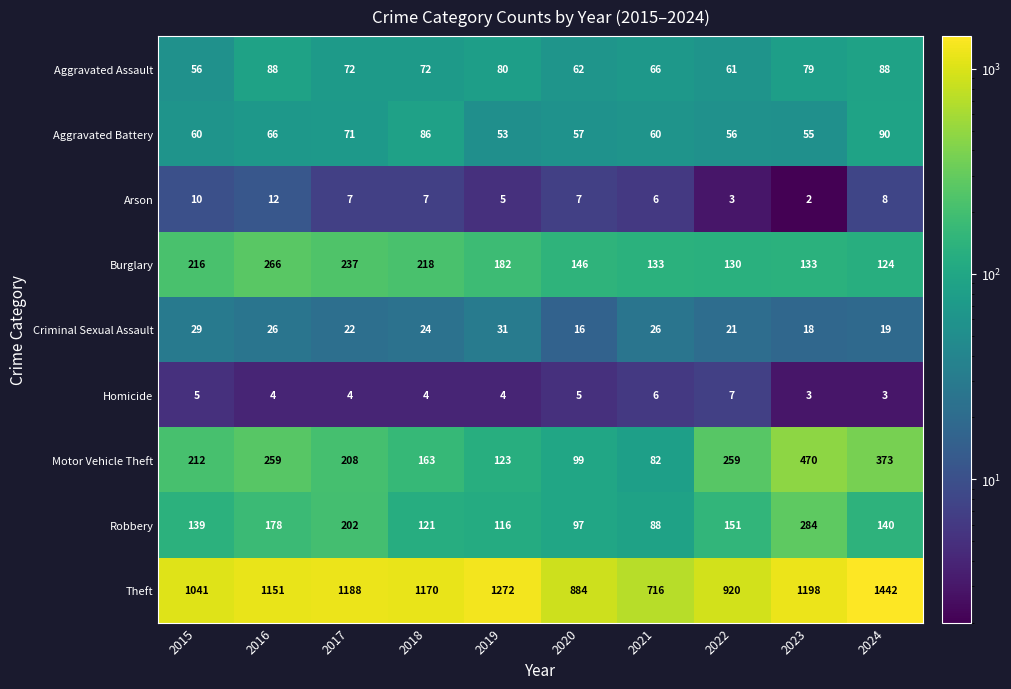

Which series changed the most between 2020 and 2021?

Theft